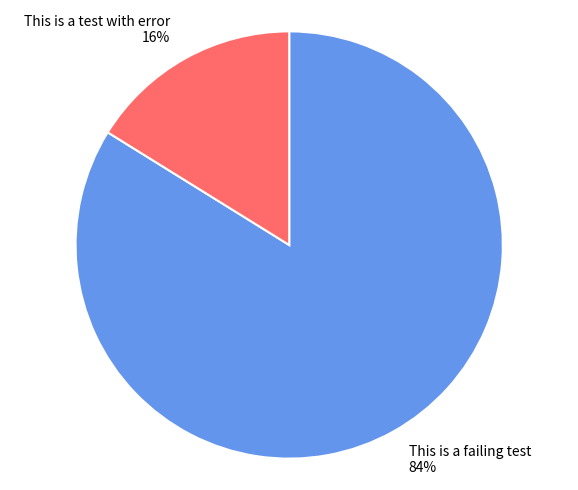

What is the smallest slice in the pie chart?

This is a test with error